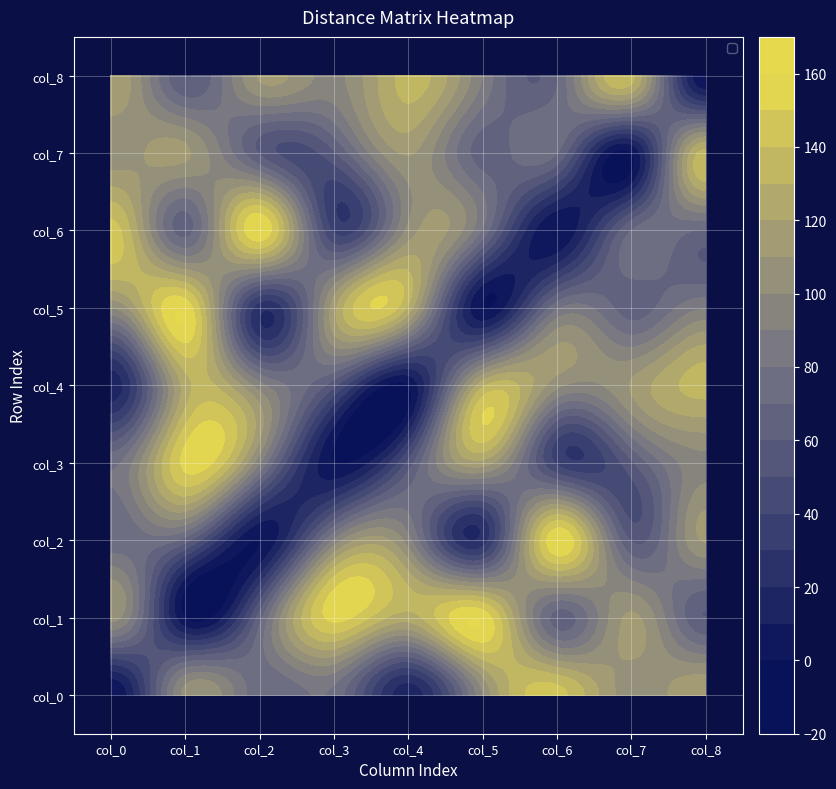

How many positive values does the col_7 series have?

8